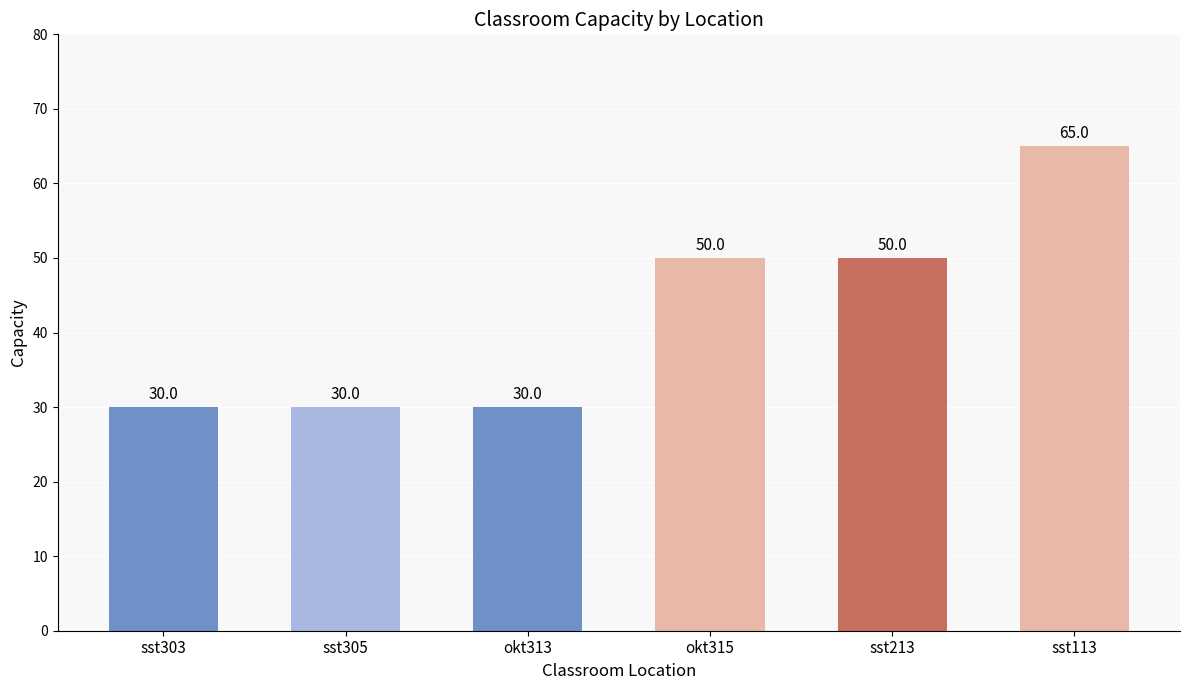

Count the values in the range 30 to 50.

5